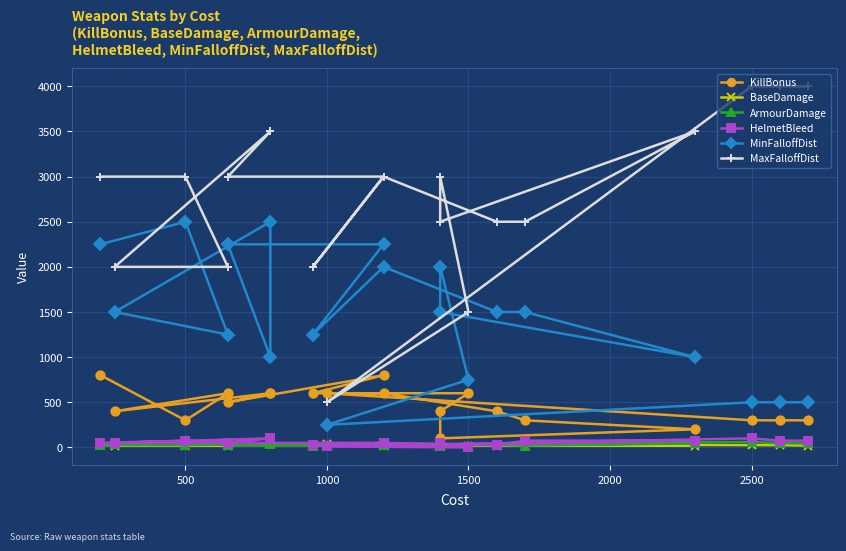

How many lines are shown in the chart?

6